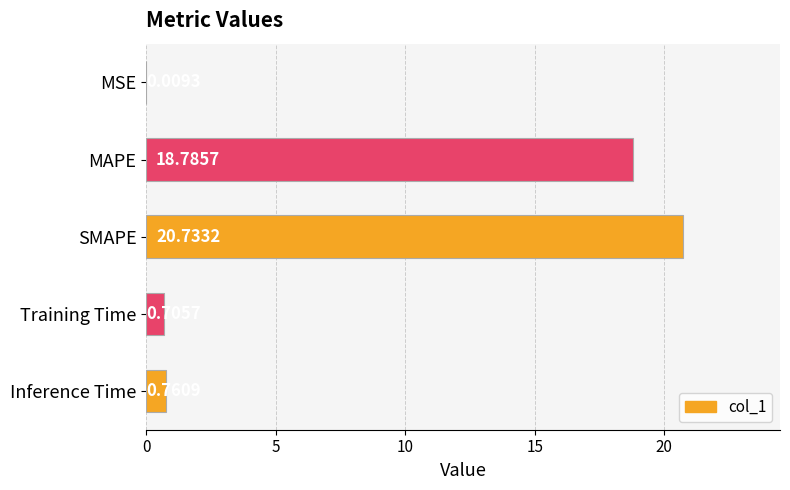

At which category does the chart reach its peak across all series?

SMAPE